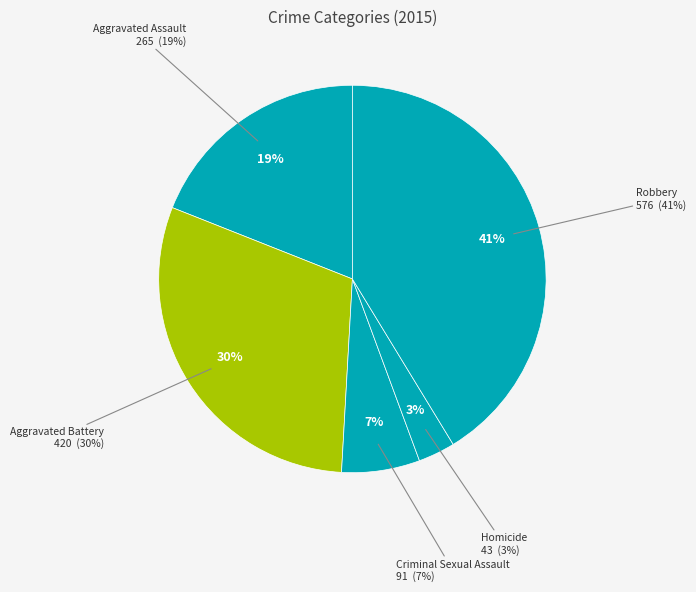

Which category has the smallest portion of the pie?

Homicide